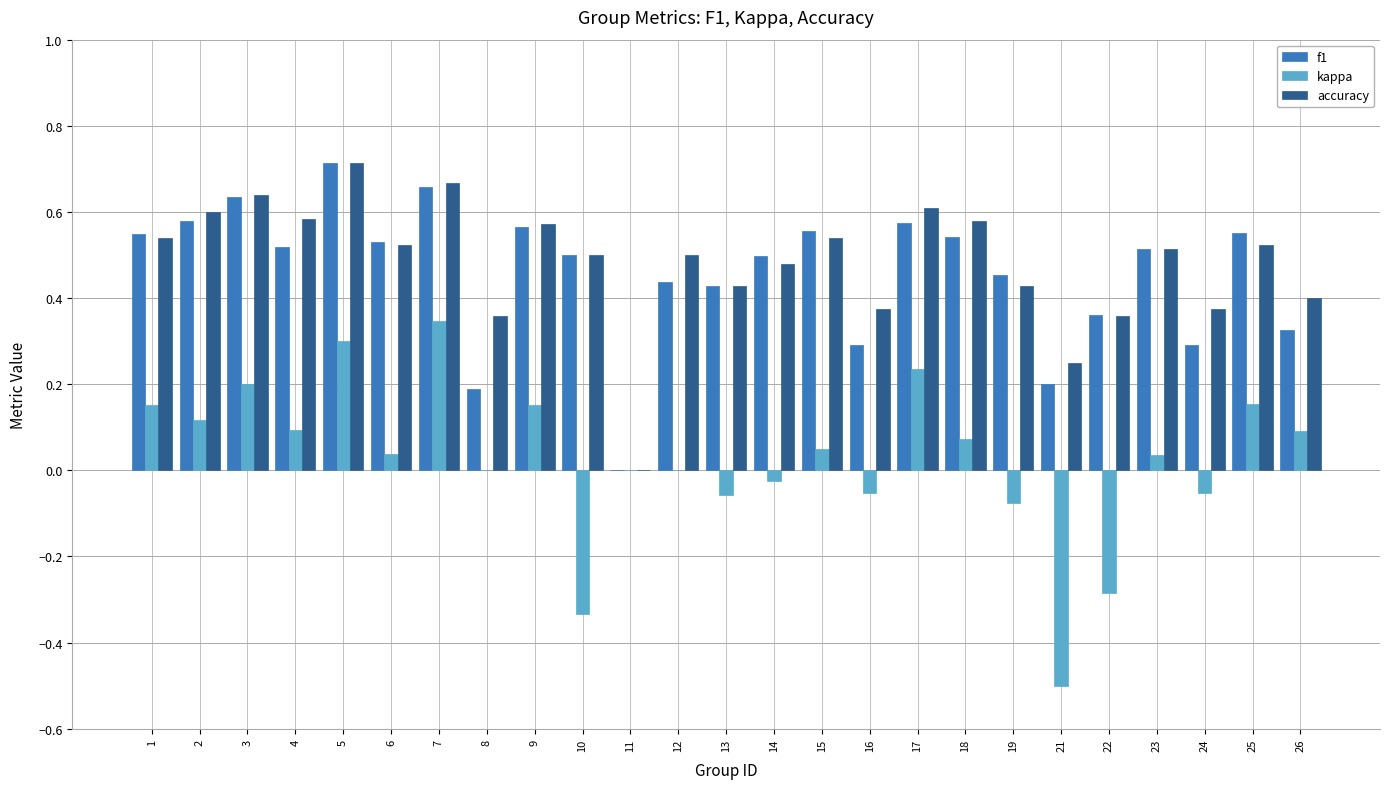

Which series changed the most between 7 and 12?

kappa